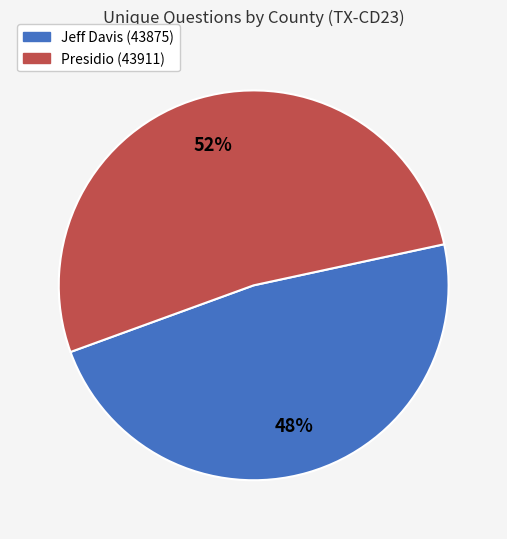

What is the ratio of the value at Jeff Davis (43875) to the value at Presidio (43911)?

0.9